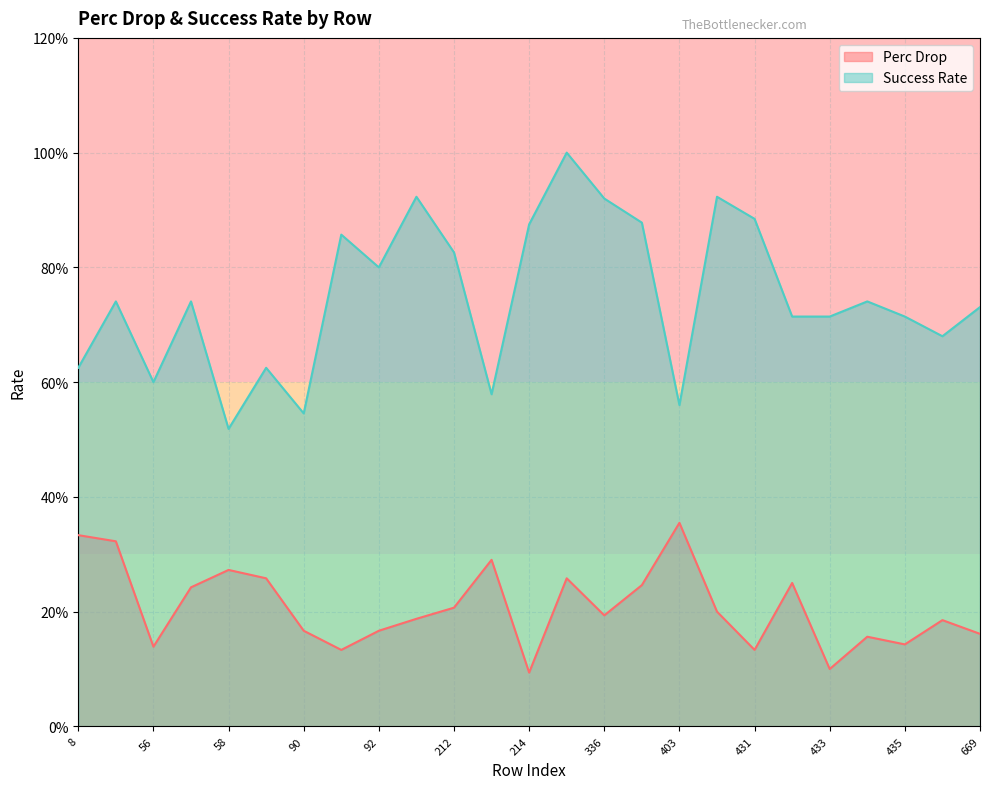

What is the sum of all Perc Drop values?

5.2